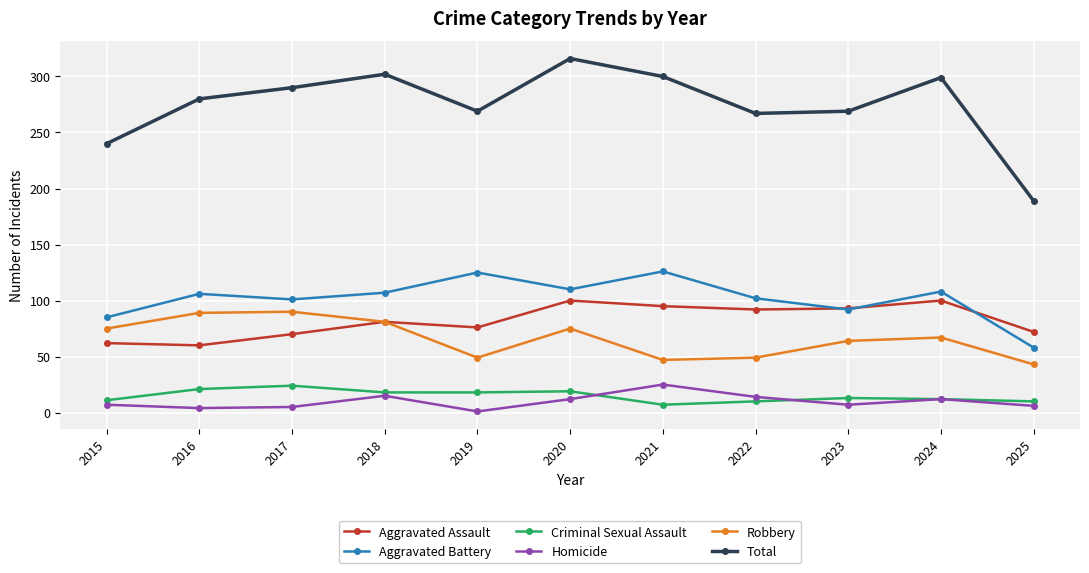

How many data points does each series have?

11